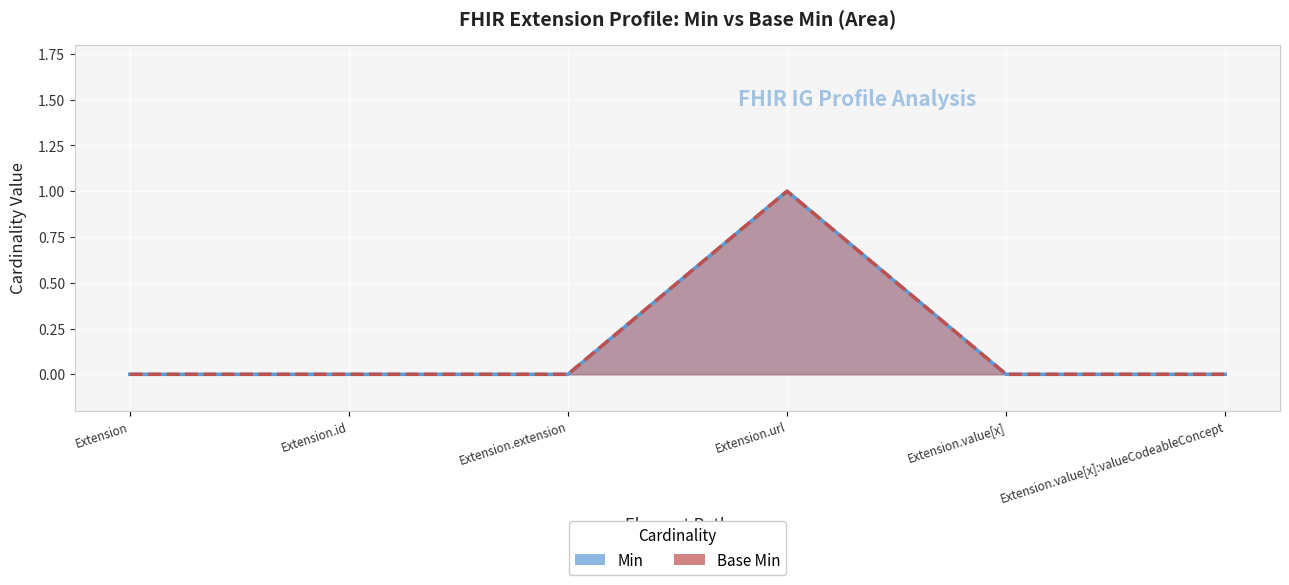

Rank the categories by Min value from highest to lowest.

Extension.url, Extension, Extension.id, Extension.extension, Extension.value[x], Extension.value[x]:valueCodeableConcept